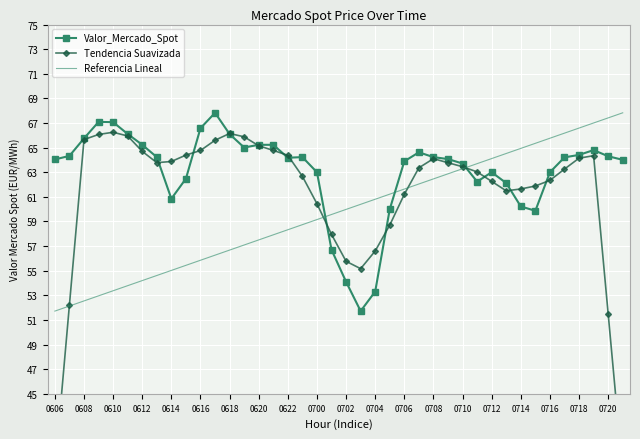

The Referencia Lineal series shows 30.3 at 0708. True or false?

False